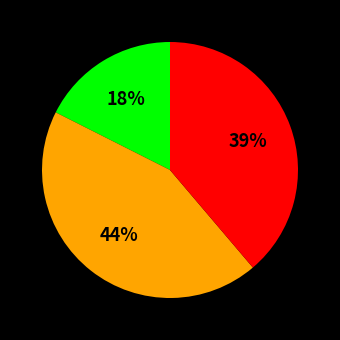

To the nearest percent, what is the average slice percentage?

33%